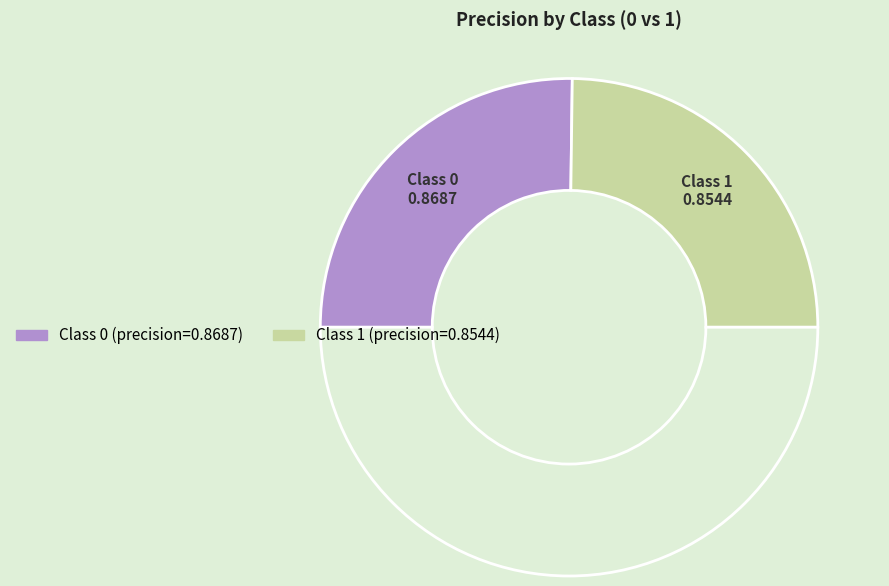

How many segments does this pie chart have?

3